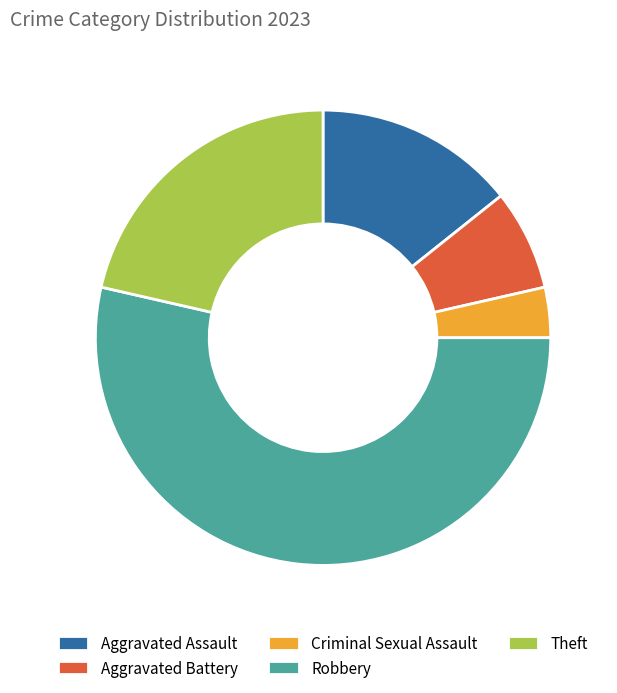

Approximately how many times larger is the value at Criminal Sexual Assault compared to Aggravated Battery?

0.5